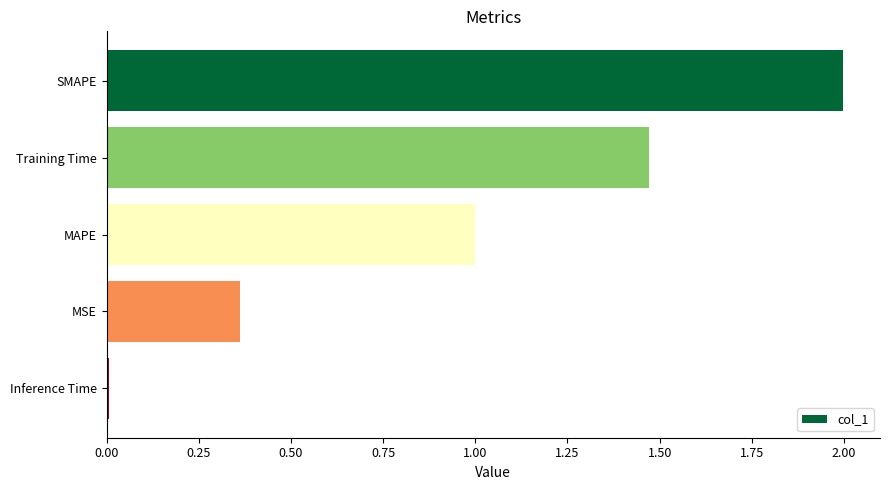

What is the sum of all values?

4.8